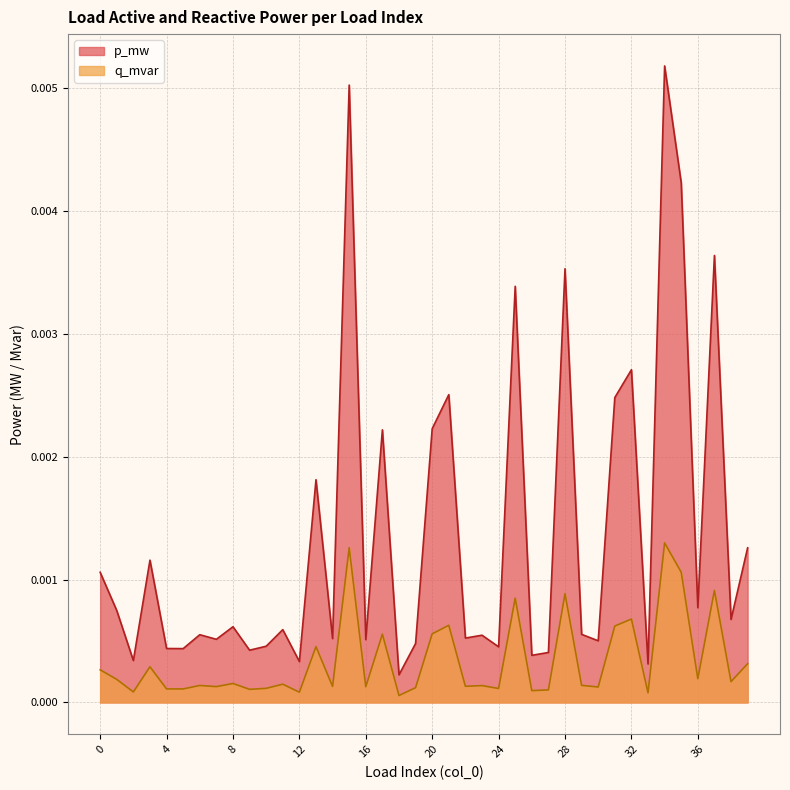

At which category is the sum across all series the highest?

34